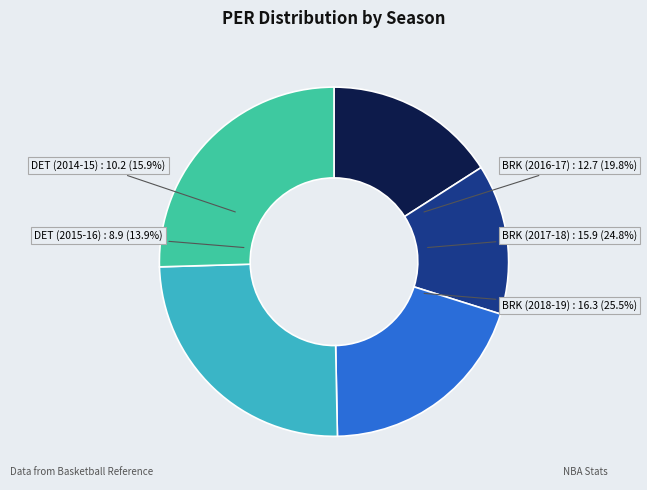

What is the change in value from DET (2014-15) to BRK (2017-18)?

+5.7